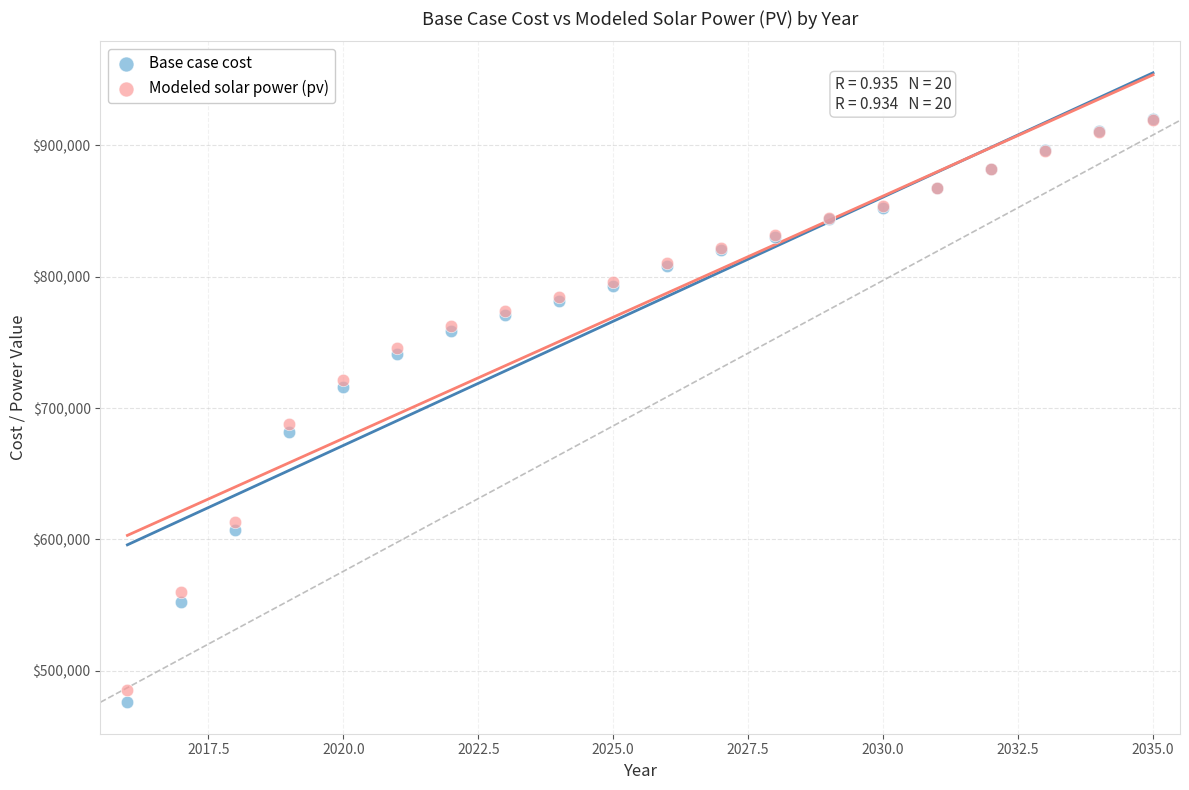

In the Base case cost series, what Y value is closest to 697913?

682114.6